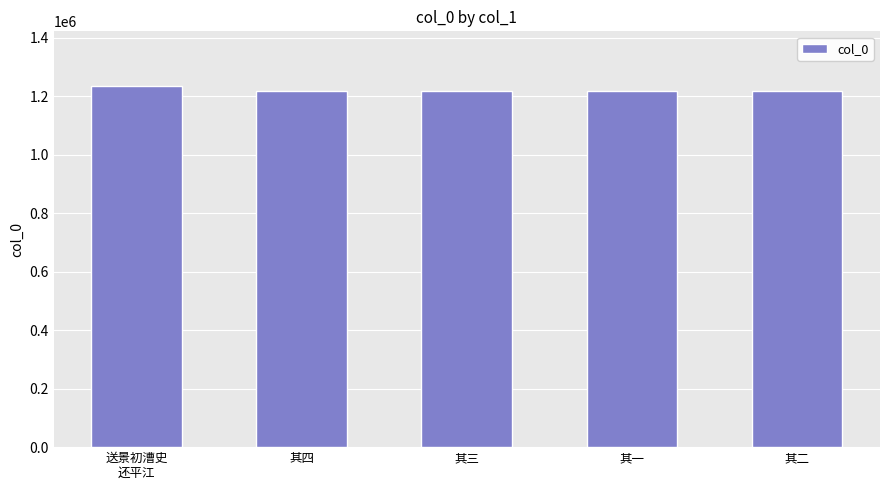

What is the difference between the maximum and minimum values?

19026